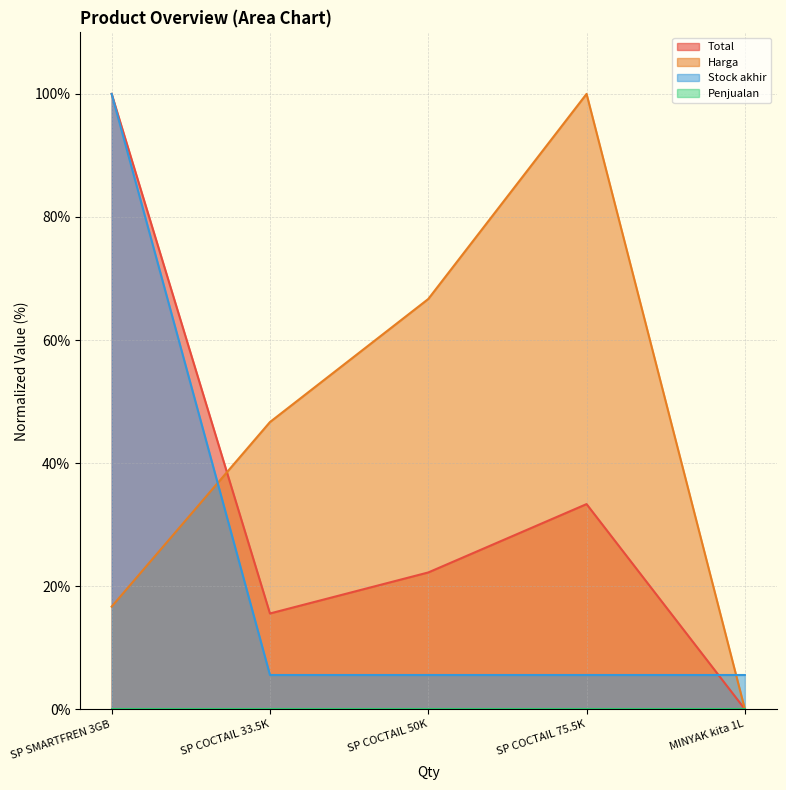

How many data points in Harga are less than 46?

2